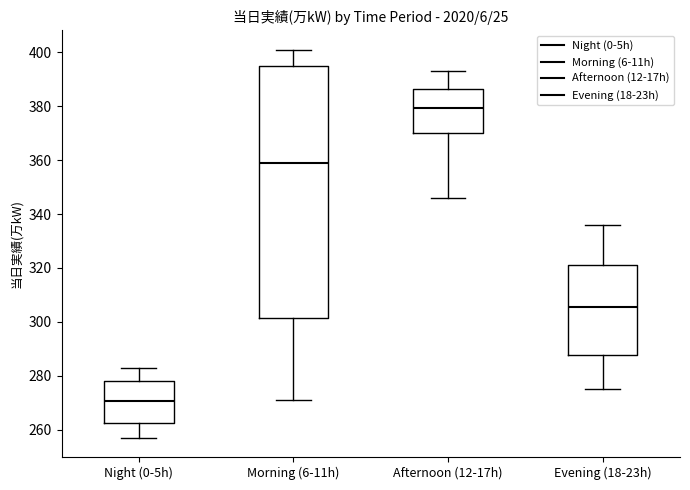

Reading left to right, read every box against the y-axis: the position of its median line, the range the box covers, and the ends of its whiskers. The values are not printed on the chart, so give them approximately, as read against the axis.

Night (0-5h): median 270, box 262 to 278, whiskers 258 to 284
Morning (6-11h): median 360, box 302 to 396, whiskers 272 to 402
Afternoon (12-17h): median 380, box 370 to 386, whiskers 346 to 394
Evening (18-23h): median 306, box 288 to 322, whiskers 276 to 336